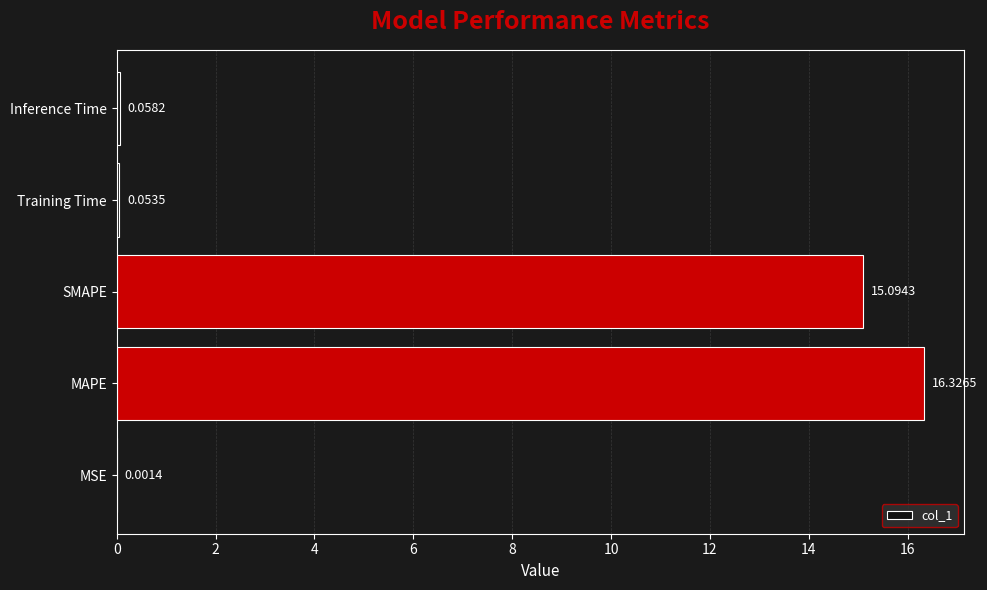

How many series are shown in this chart?

1